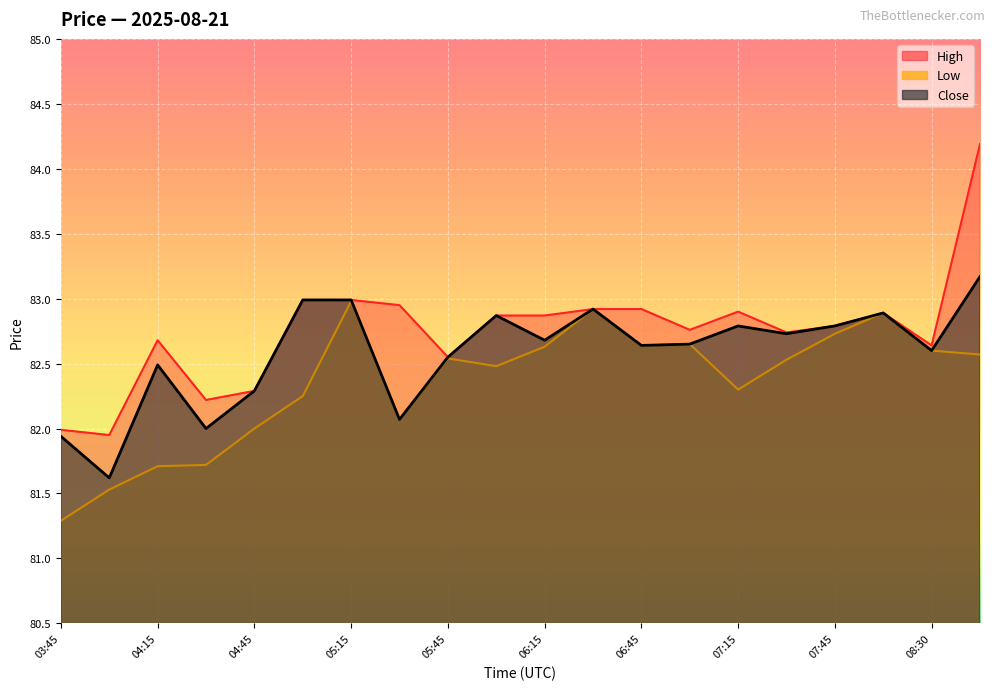

What is the label of the 17th point from the left?

07:45